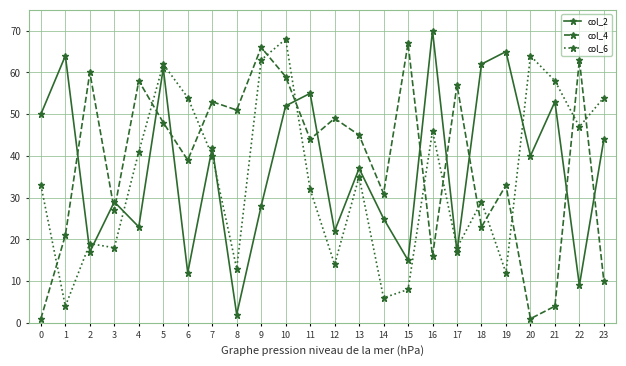

How many interior local valleys does the col_4 series have?

8